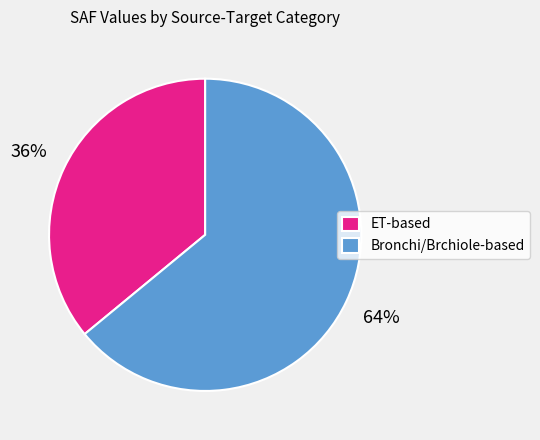

Is ET-based the majority of the pie?

No